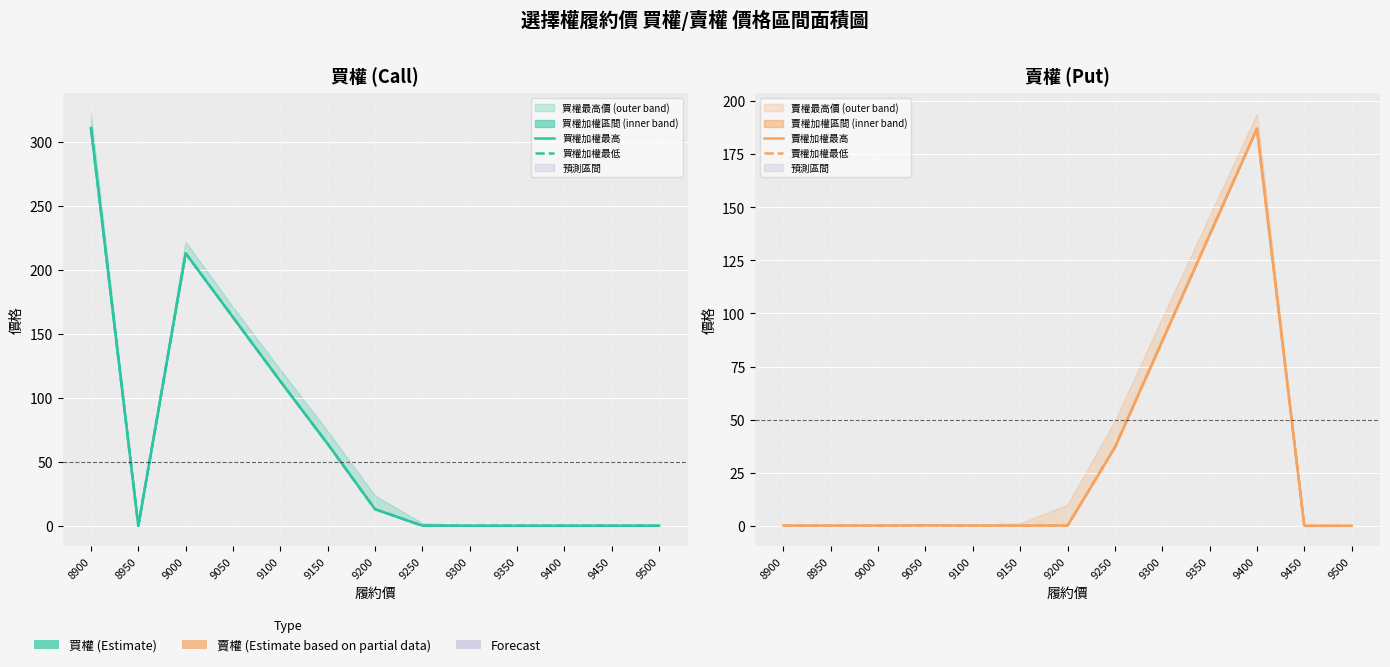

List the labels in order of 賣權加權最高 value, smallest first.

9450, 9500, 8900, 8950, 9000, 9100, 9150, 9200, 9050, 9250, 9300, 9350, 9400